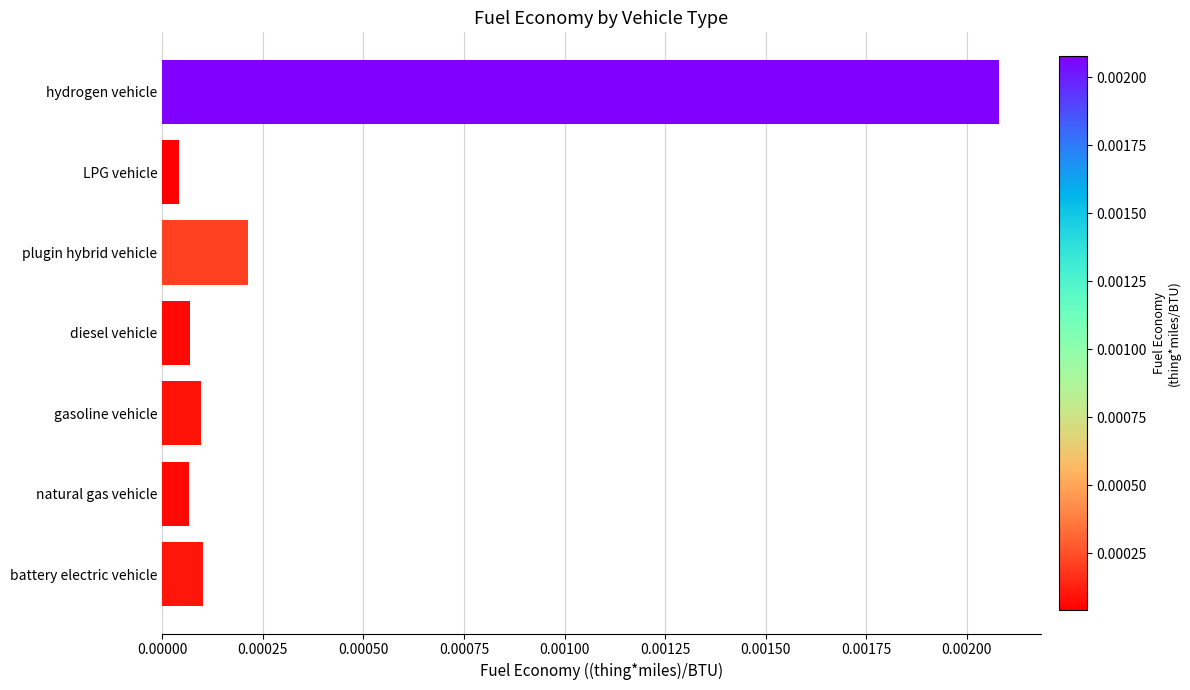

Which category has the highest value across all series?

hydrogen vehicle